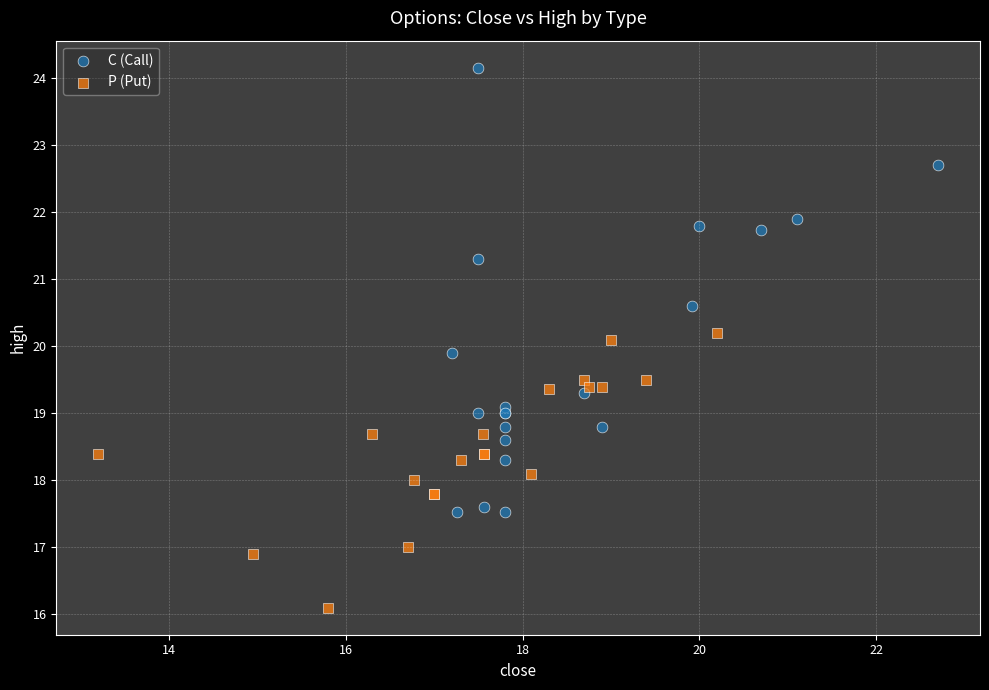

Which series contains the highest Y value?

C (Call)